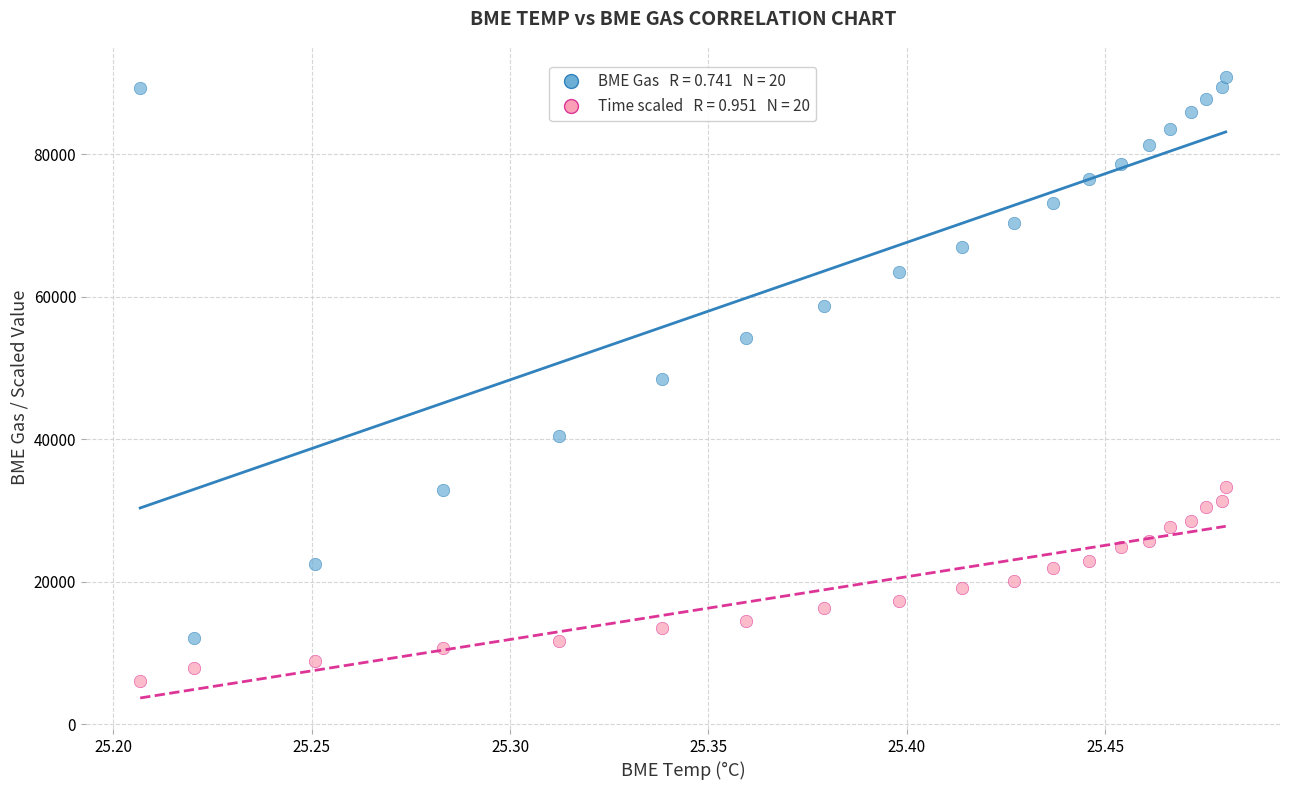

Across all data points, what is the range of Y values (max minus min)?

84800.5